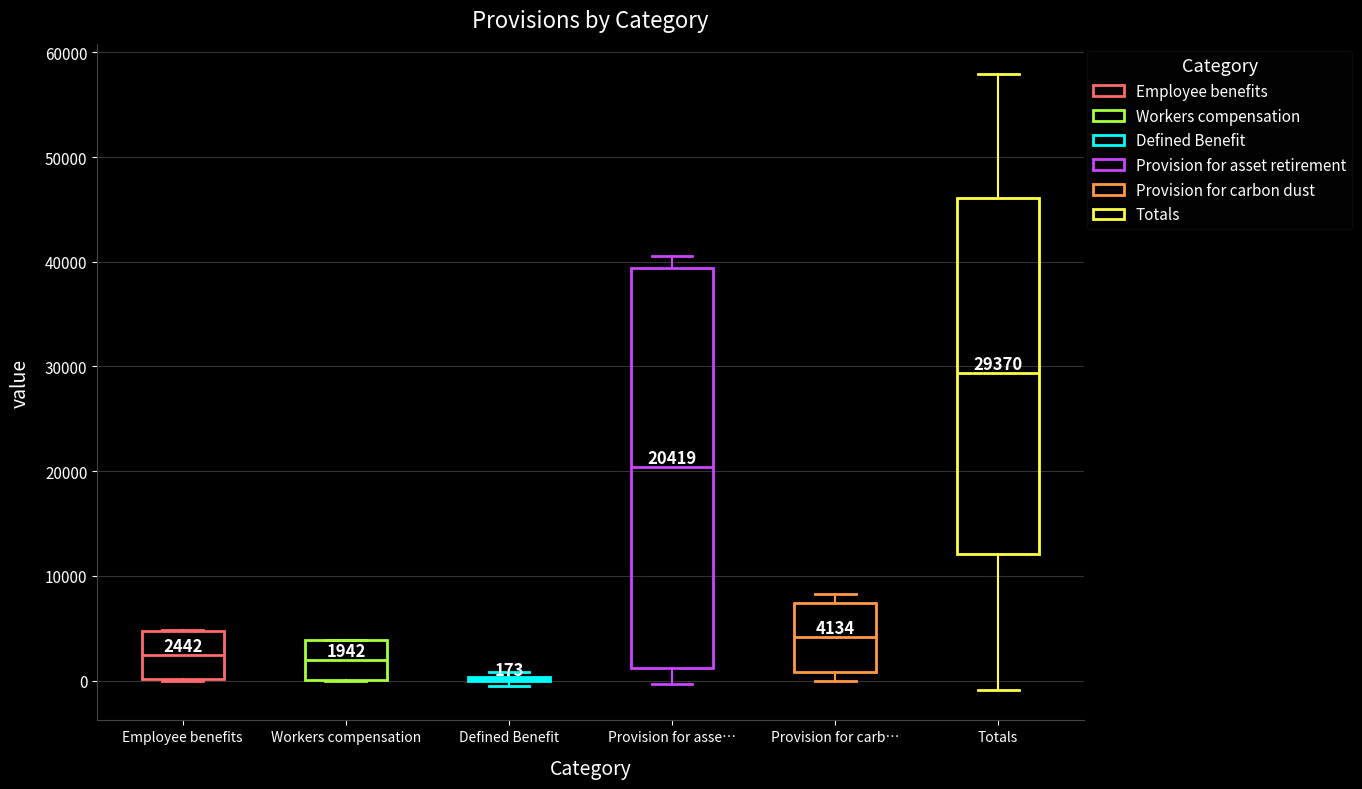

Which box is the tallest, from its lower edge to its upper edge?

Provision for asse…